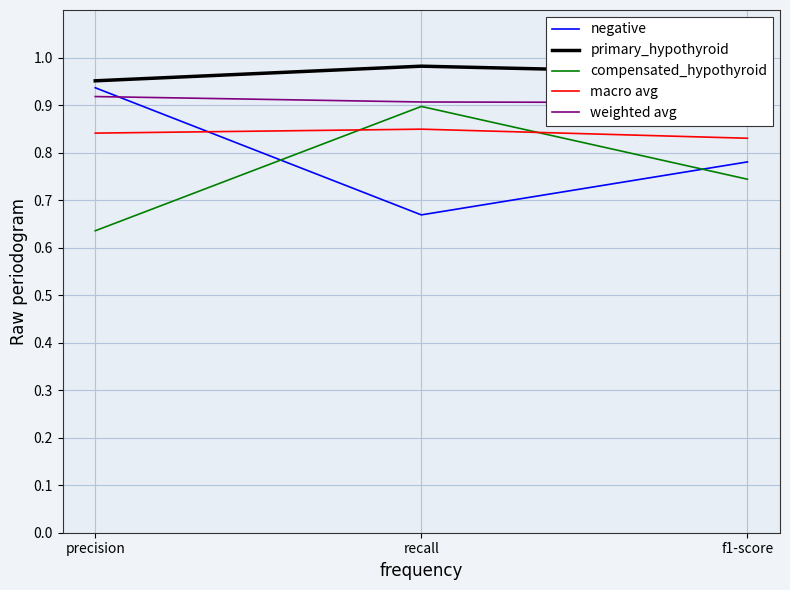

Rank the series at precision from highest to lowest value.

primary_hypothyroid, negative, weighted avg, macro avg, compensated_hypothyroid